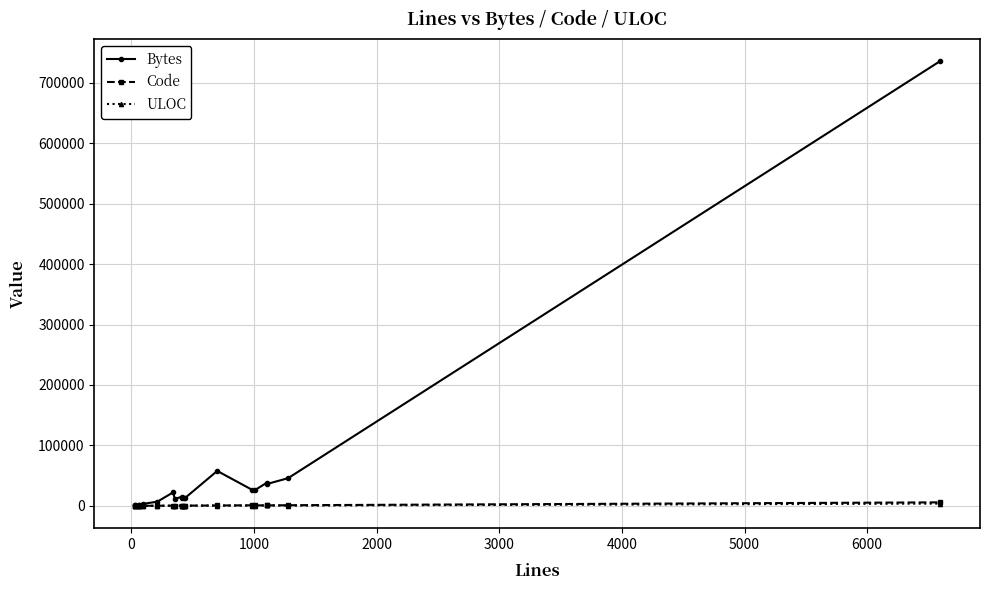

What is the average value of the Bytes series?

56245